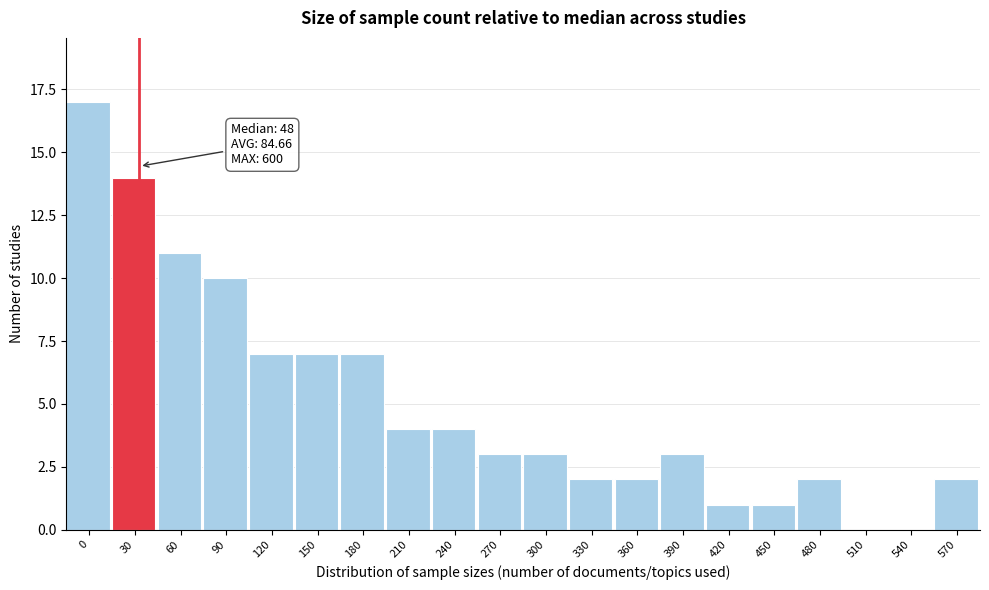

Reading left to right, transcribe all the data shown in this chart.

0=17	30=14	60=11	90=10	120=7	150=7	180=7	210=4	240=4	270=3	300=3	330=2	360=2	390=3	420=1	450=1	480=2	510=0	540=0	570=2